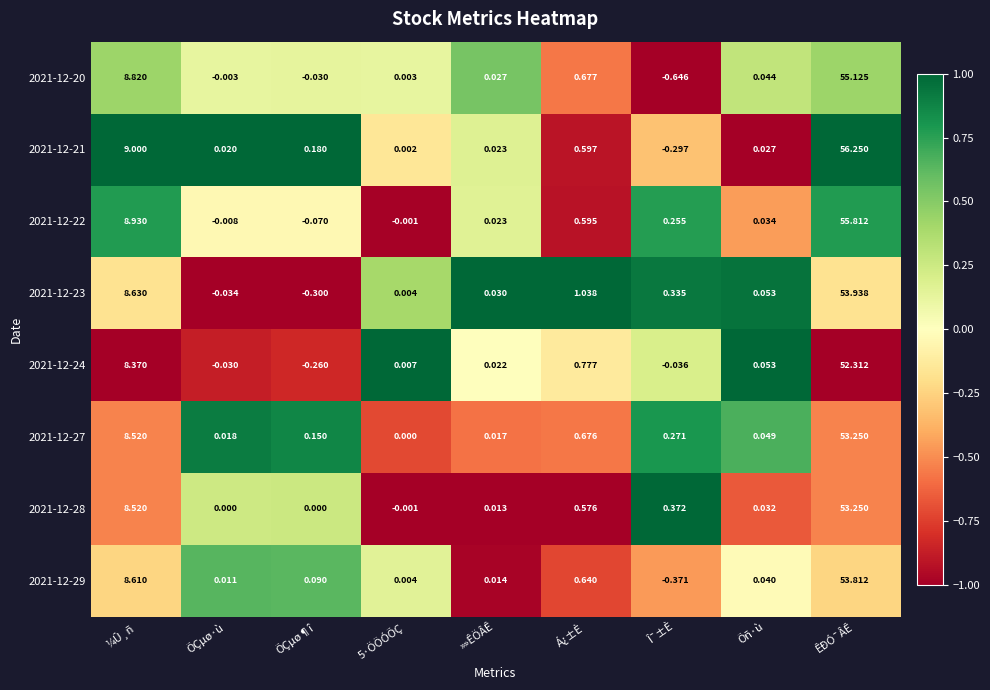

Where is 2021-12-20 nearest to the value 27?

¼Û¸ñ